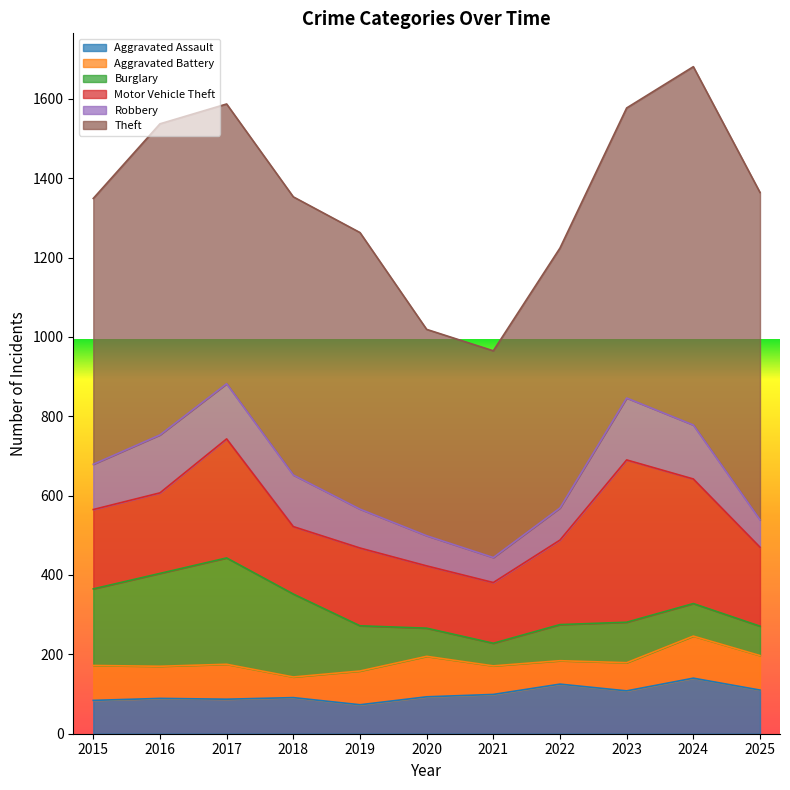

How many categories are shown in the chart?

11